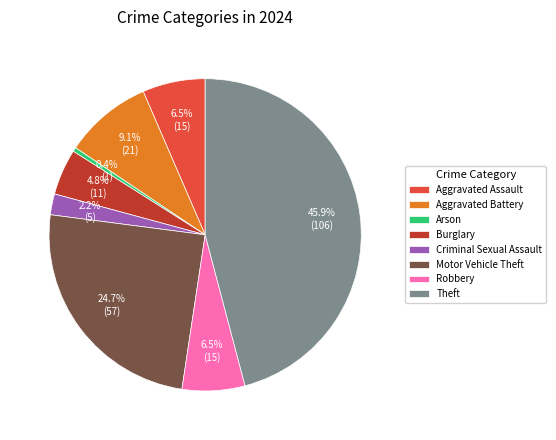

Is it true that Criminal Sexual Assault is 2% of the pie?

True